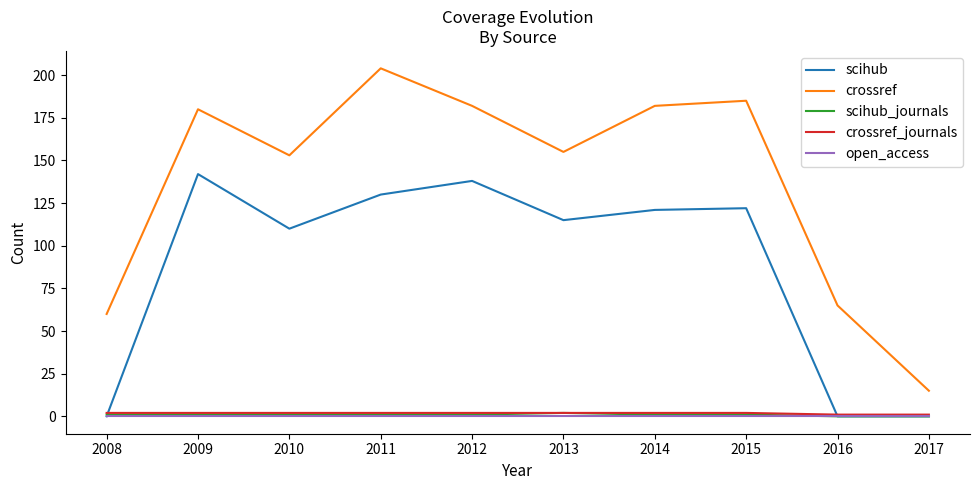

True or false: crossref and open_access intersect in this chart.

False